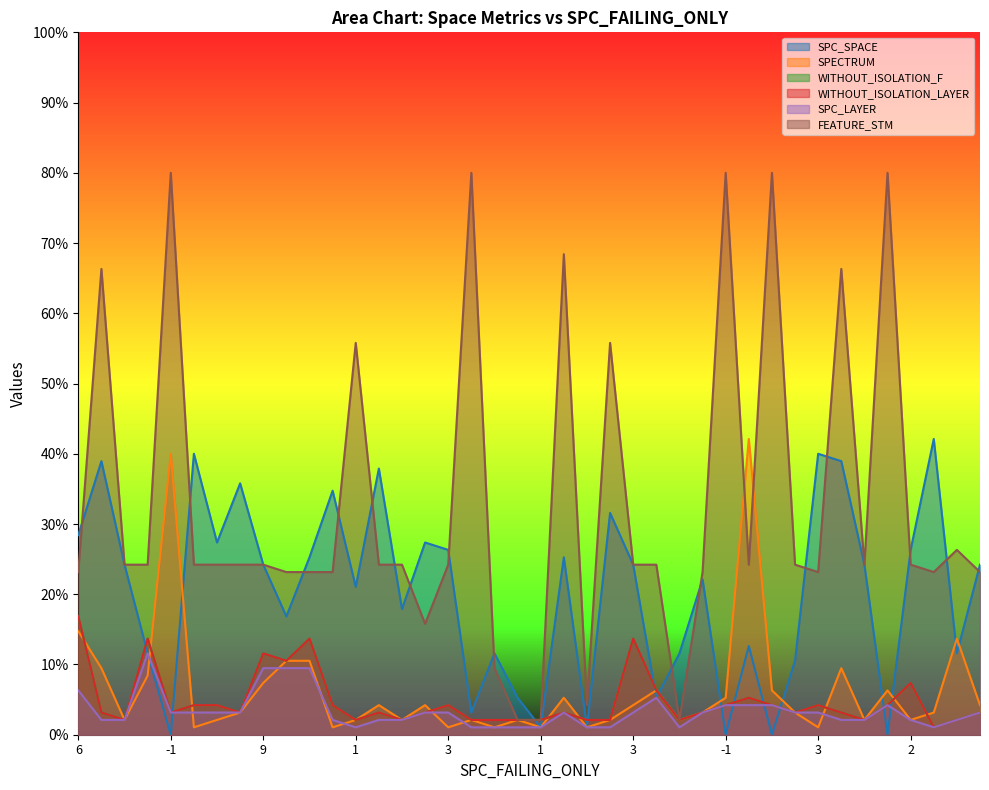

True or false: SPC_LAYER and WITHOUT_ISOLATION_LAYER intersect in this chart.

False